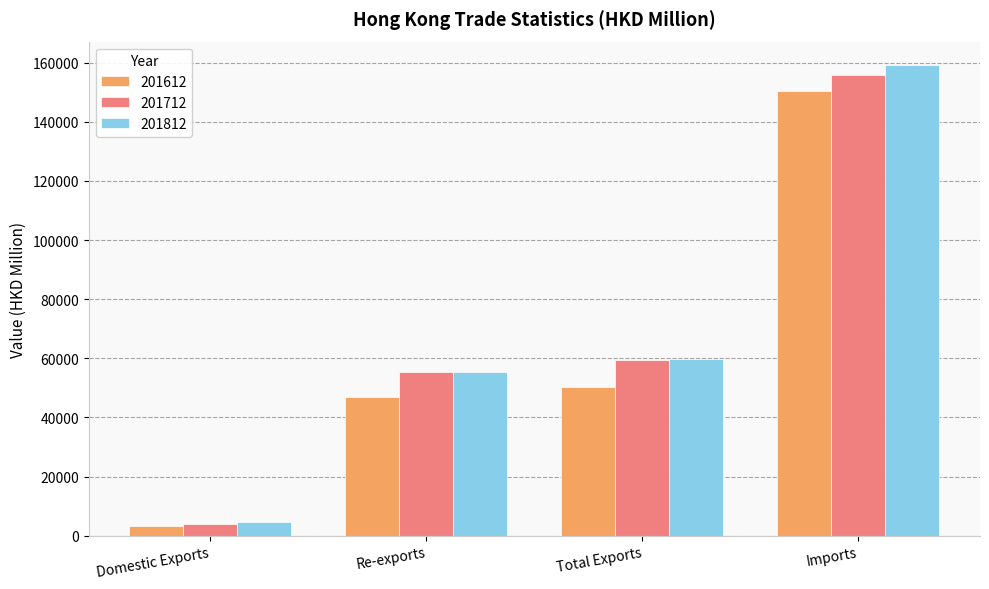

How many bars are there in each group?

3